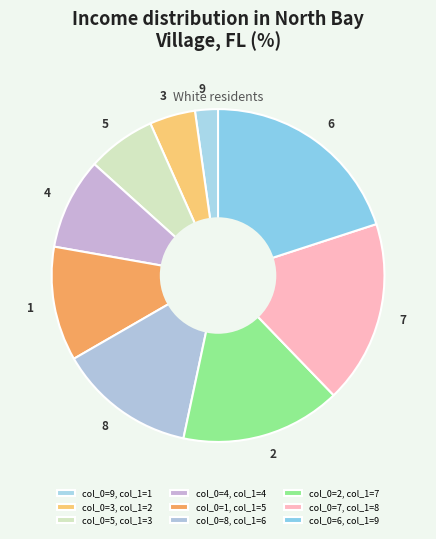

Approximately how many times larger is the value at 9 compared to 1?

0.2